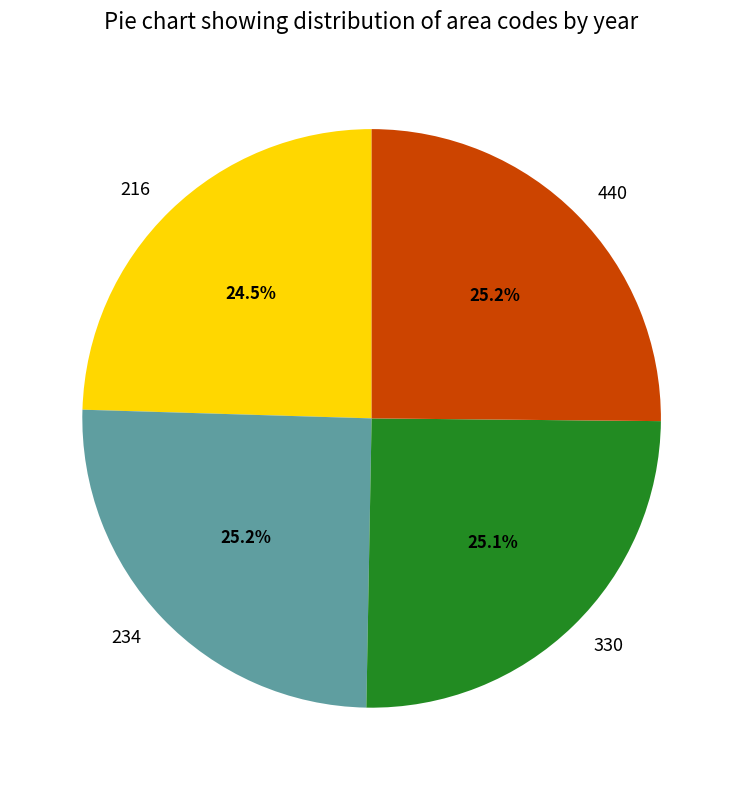

What percentage is the 440 slice, to the nearest percent?

25%